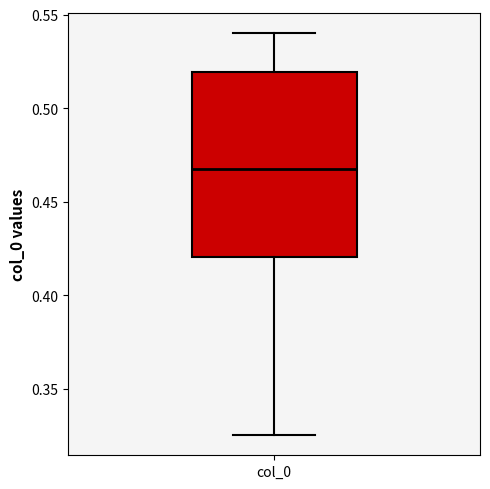

Read this box plot against the y-axis: the position of the median line, the range covered by the box, and the ends of both whiskers. The values are not printed on the chart, so give them approximately, as read against the axis.

median 0.465, box 0.420 to 0.520, whiskers 0.325 to 0.540